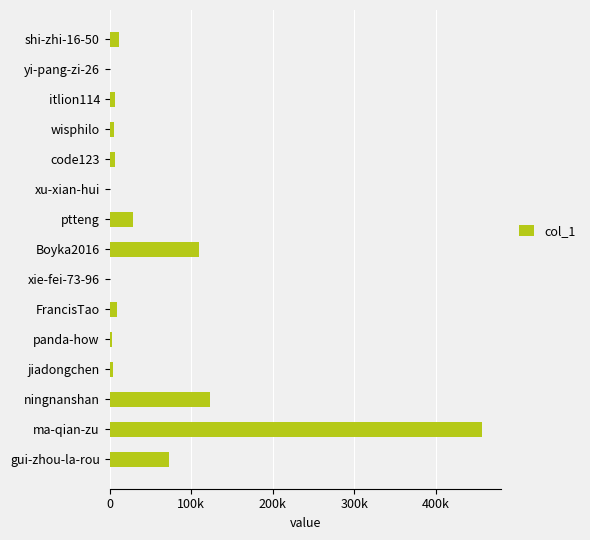

Are the bars horizontal?

Yes